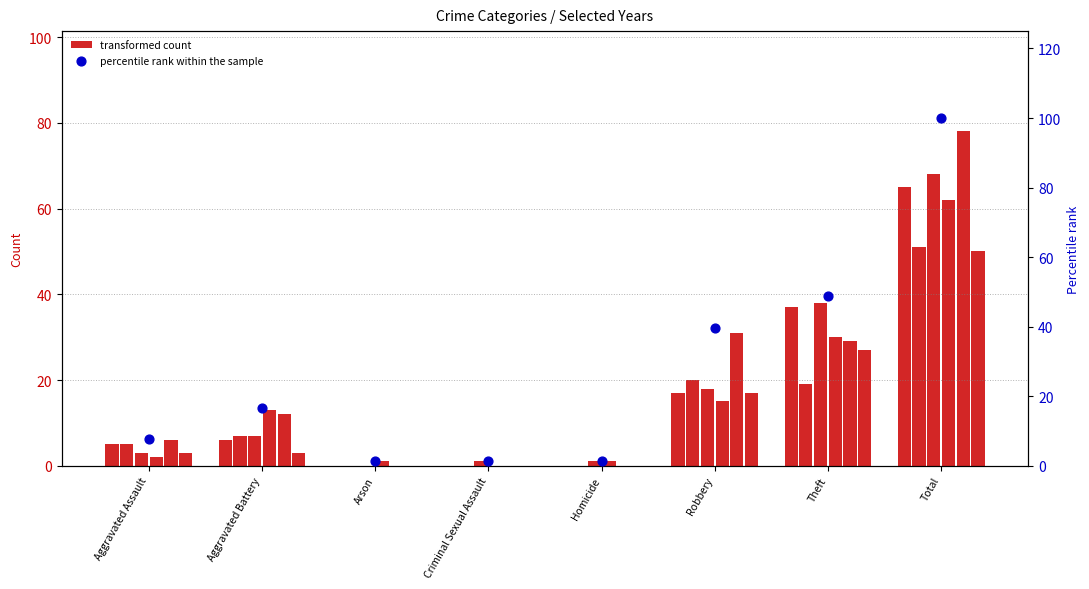

At which category is the sum across all series the highest?

Total